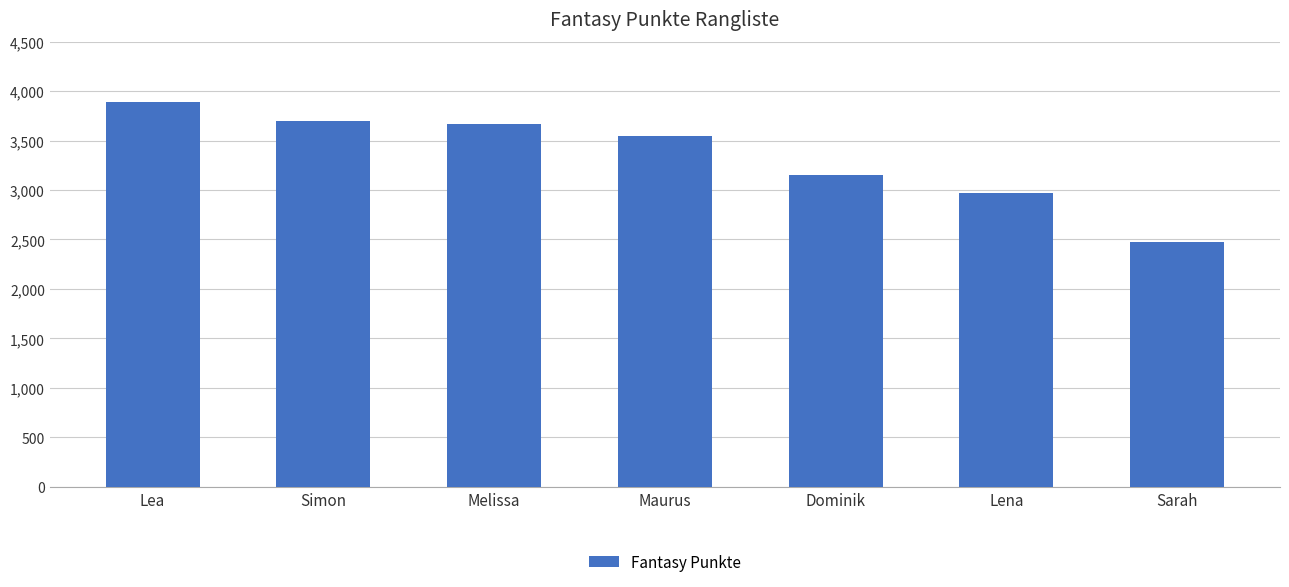

What is the value of the 5th bar from the left?

3154